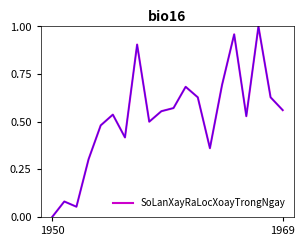

How many interior local peaks (higher than both neighbors) does the data have?

6